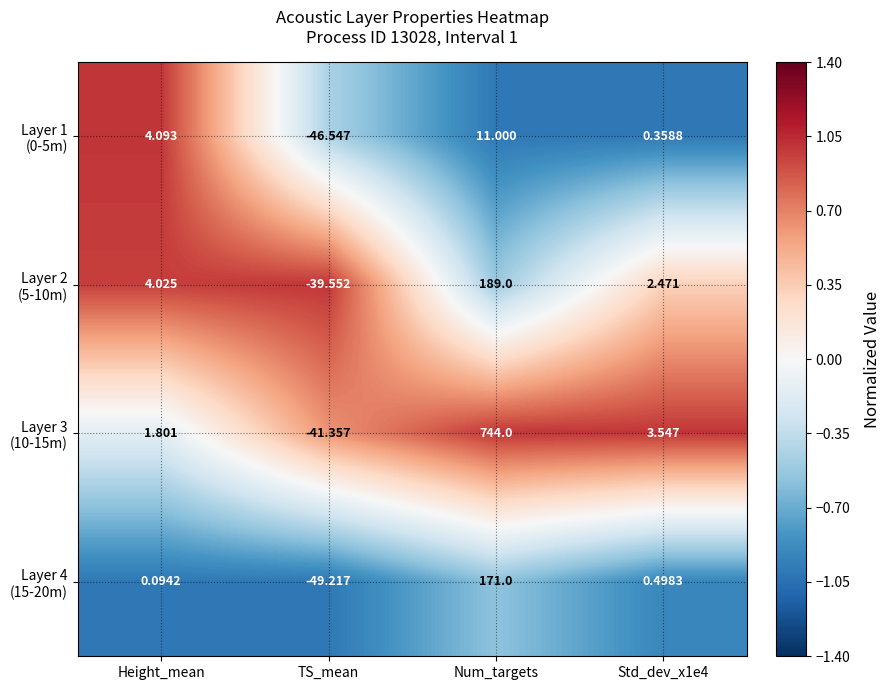

Count the number of categories in the chart.

4